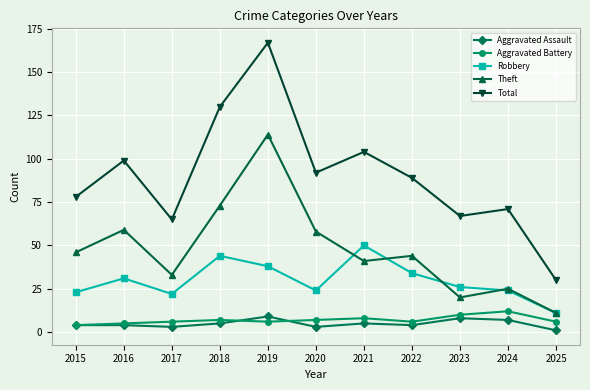

Count the number of categories in the chart.

11